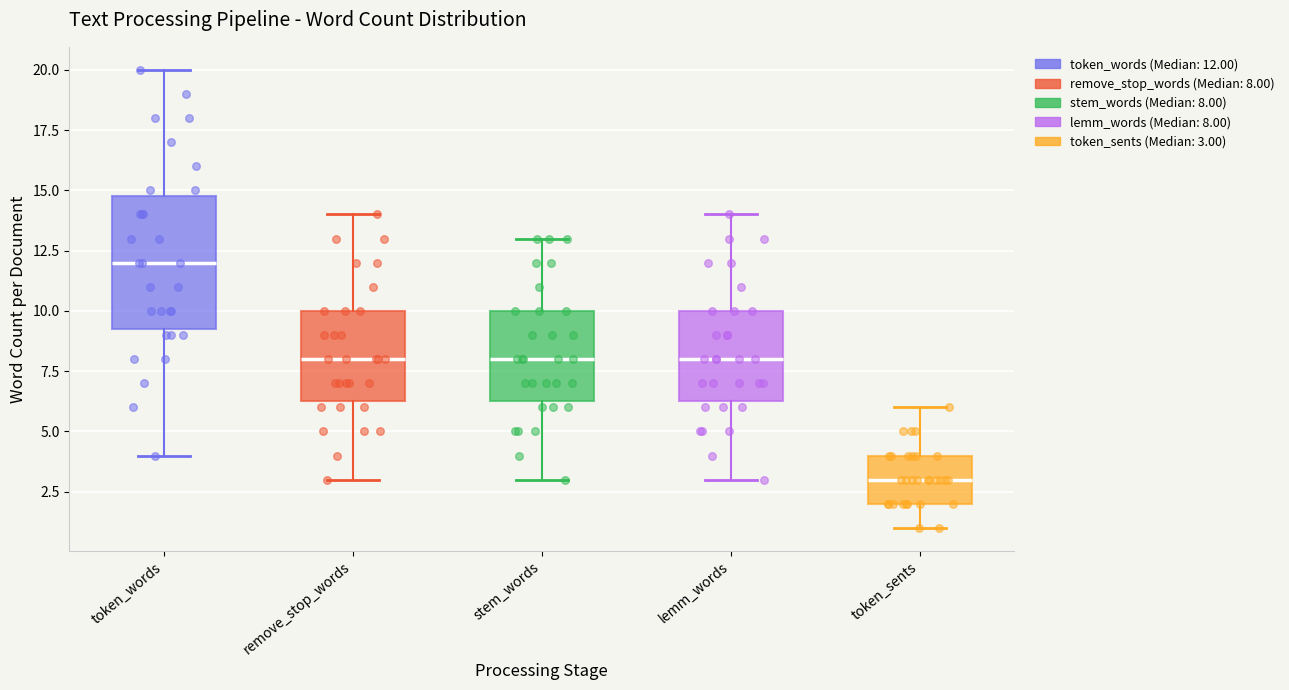

Which box is the tallest, from its lower edge to its upper edge?

token_words